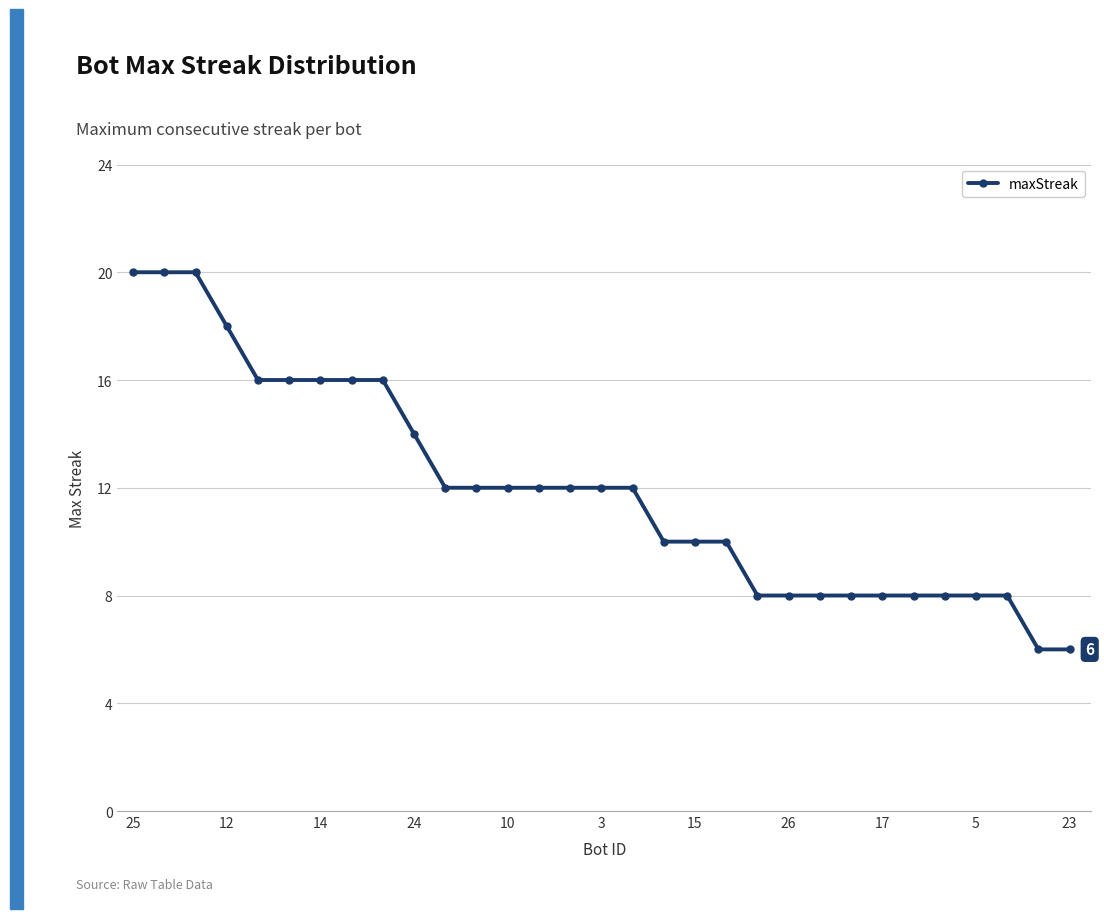

What is the greatest value displayed?

20